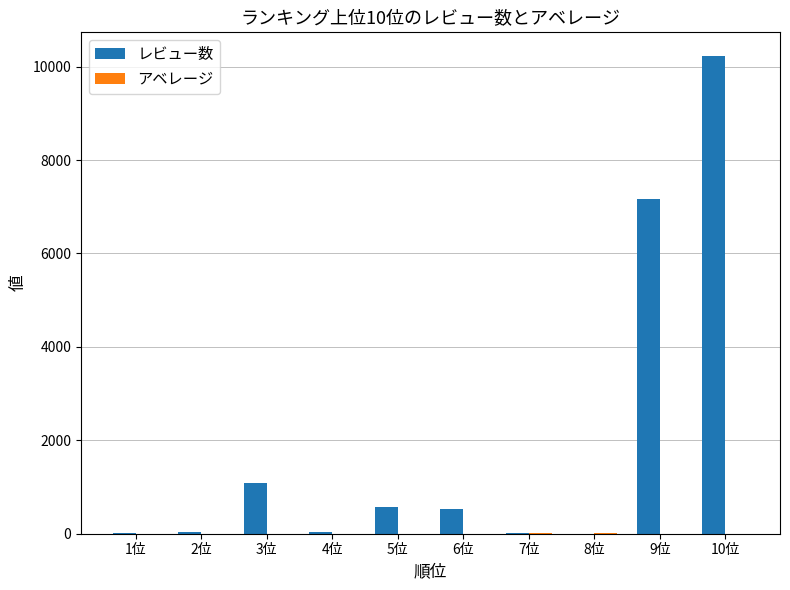

Count the number of categories in the chart.

10